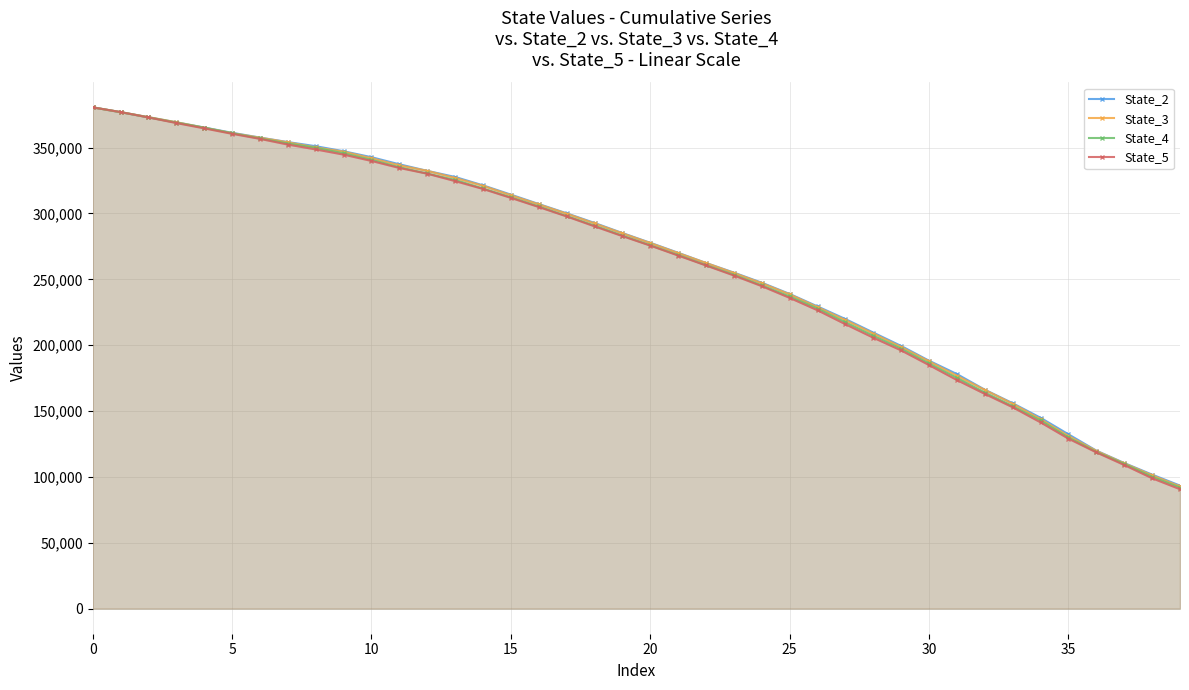

True or false: State_2 and State_3 cross at least once.

True